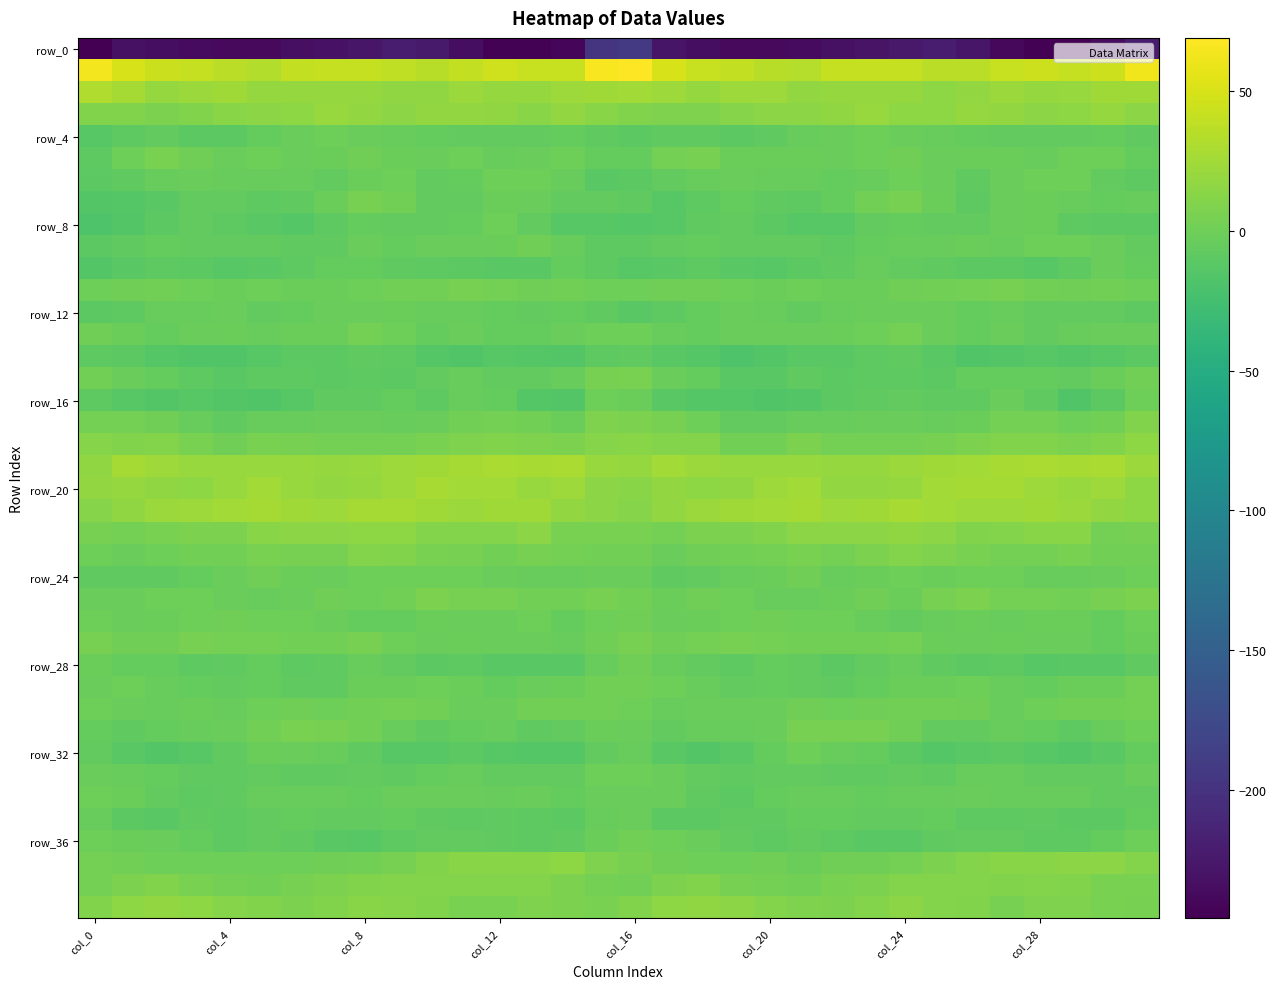

At which category does the chart reach its minimum across all series?

col_0